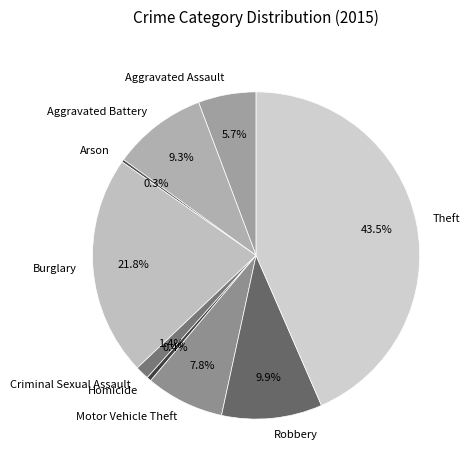

Which category has the biggest portion of the pie?

Theft